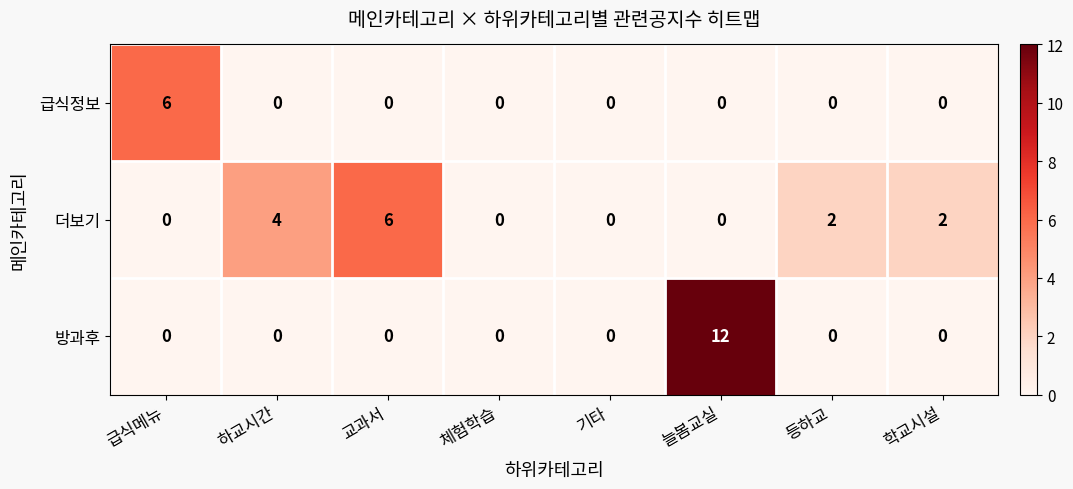

What value does the 방과후 series have at 늘봄교실, to the nearest 5?

10